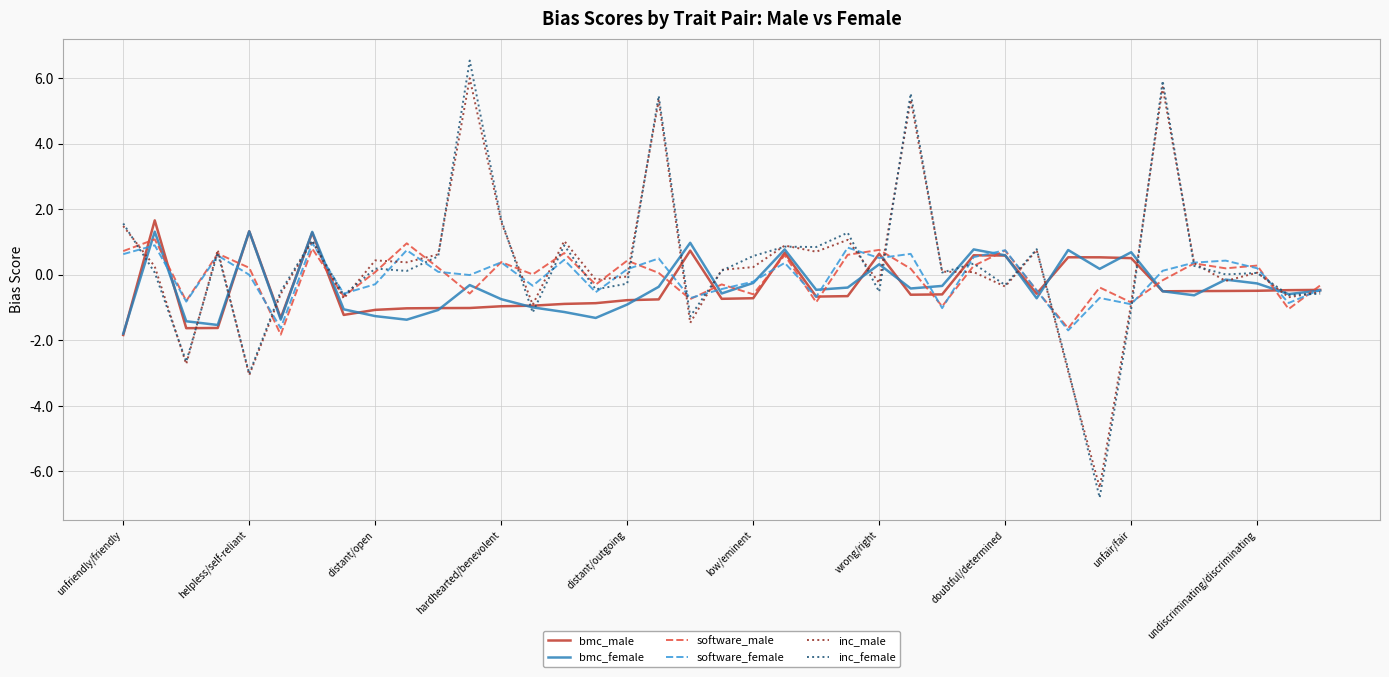

Which series has the largest range (max minus min)?

inc_female